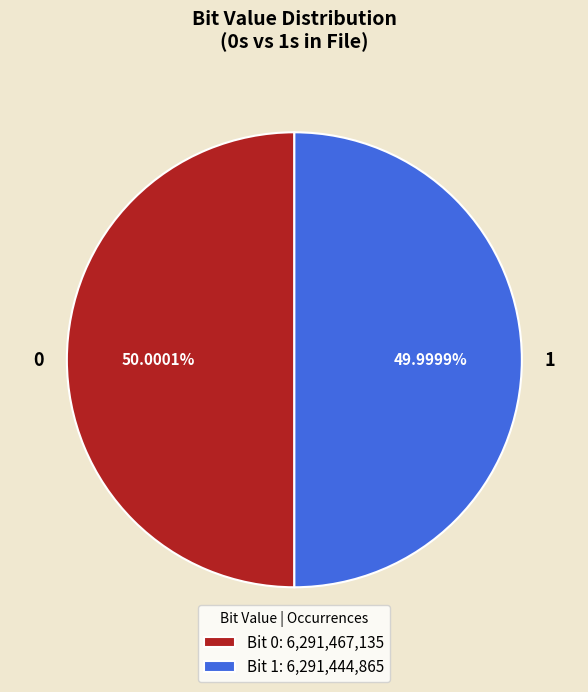

How much of the chart is everything except 0?

50.0%